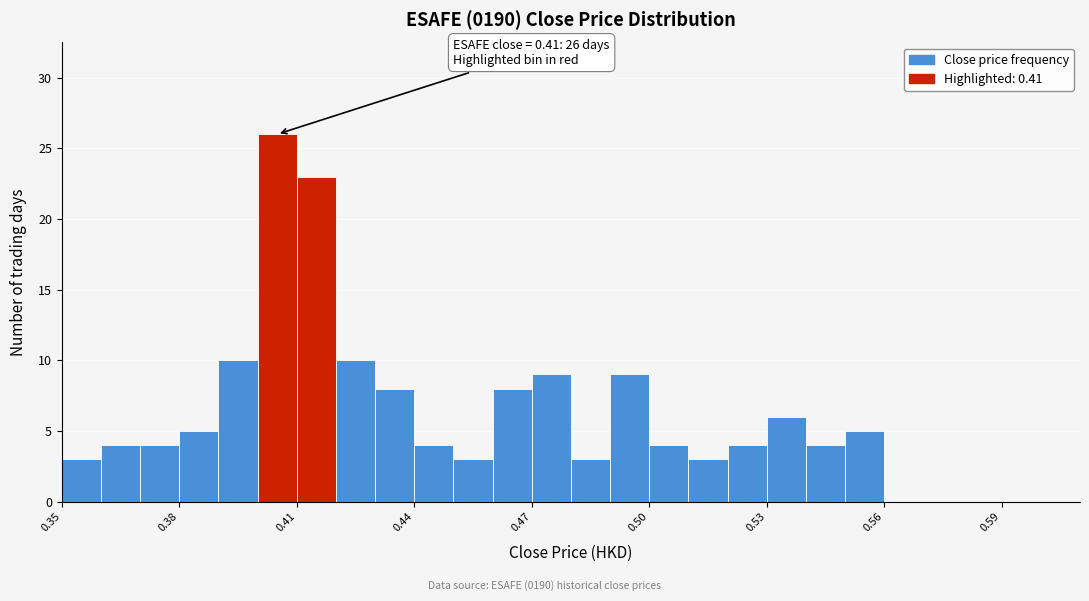

Read against the x-axis, roughly where is the centre of the tallest bar?

0.405